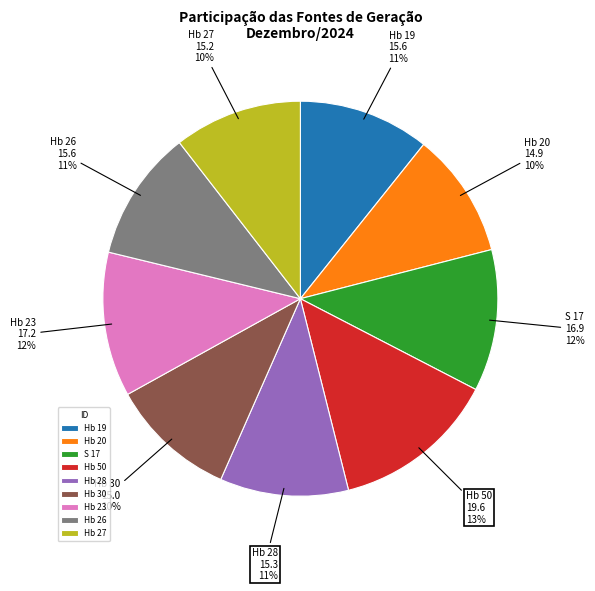

Count the number of slices in the pie.

9